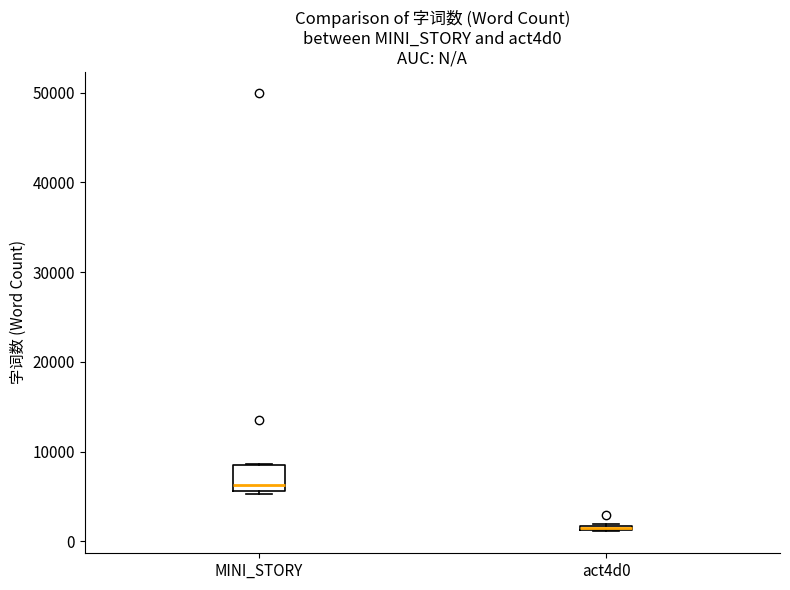

Where is the upper edge of the box for act4d0 on the y-axis? The values are not printed on the chart, so give them approximately, as read against the axis.

2000